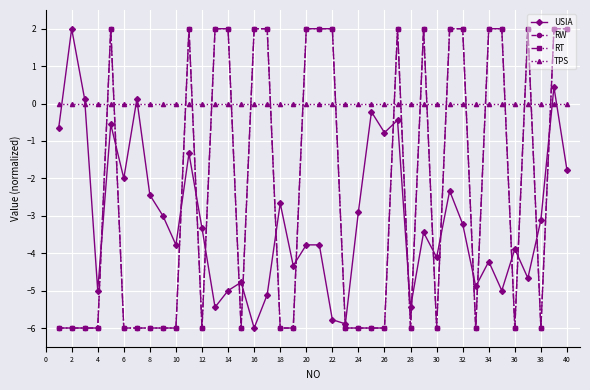

Does the chart have visible grid lines?

Yes